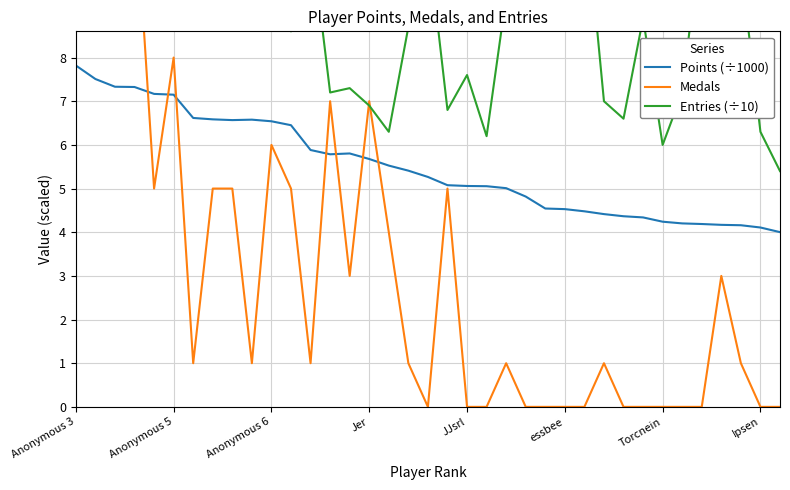

How many lines are shown in the chart?

3